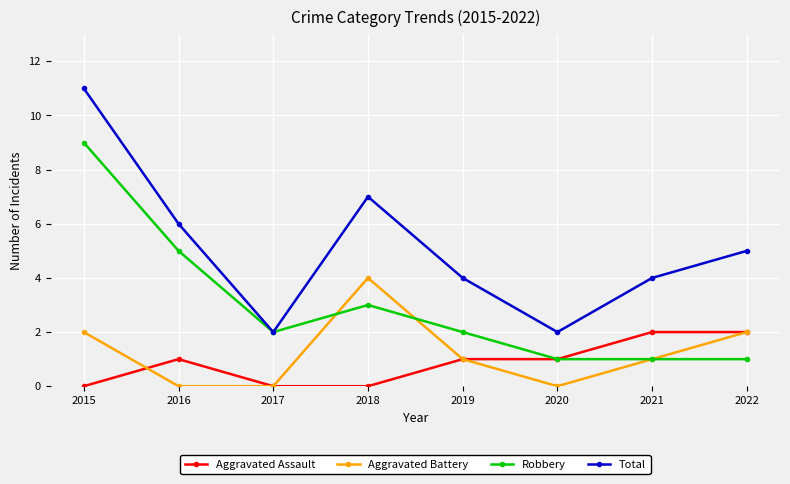

True or false: Total has more than 0 points higher than both neighbors.

True